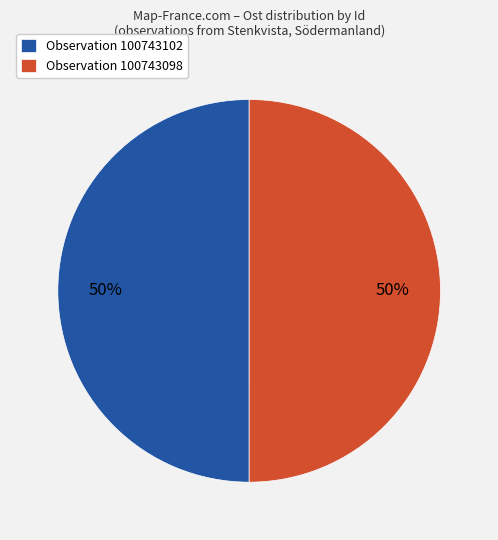

Is it true that Observation 100743098 is 40% of the pie?

False